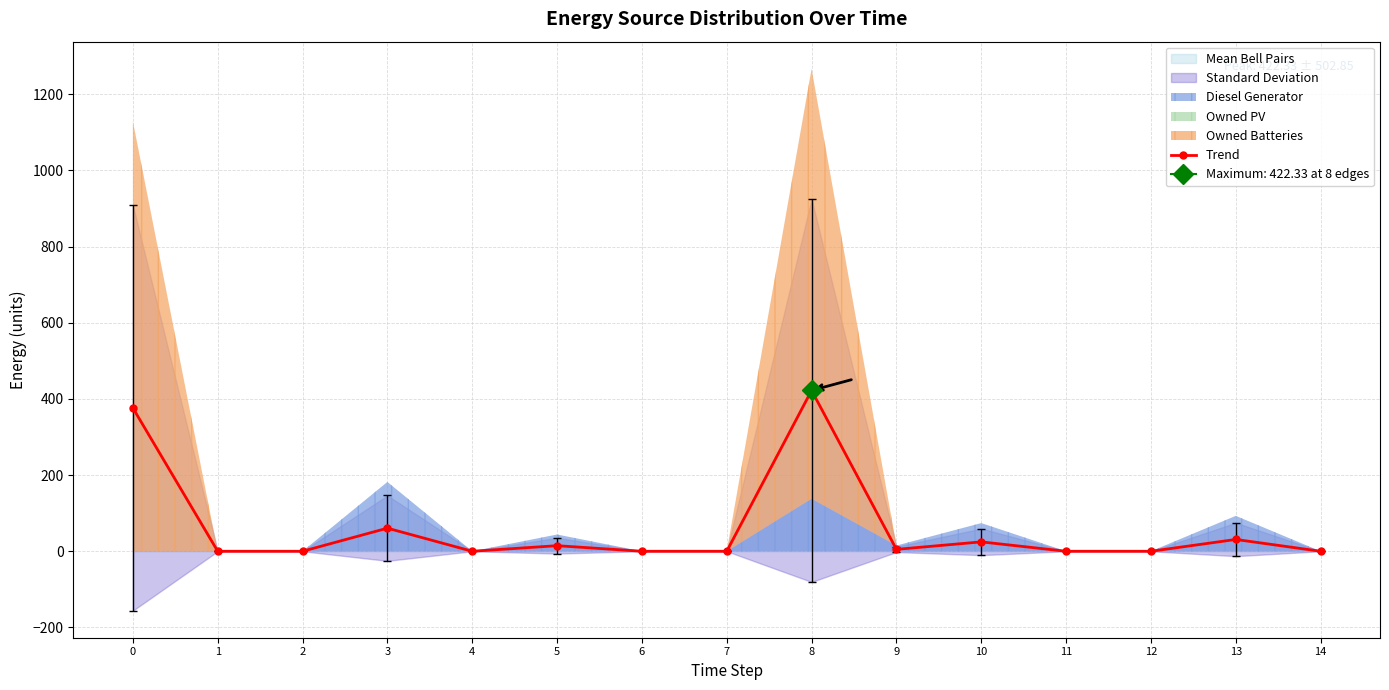

The chart shows a value of 0.0 at 2. True or false?

True